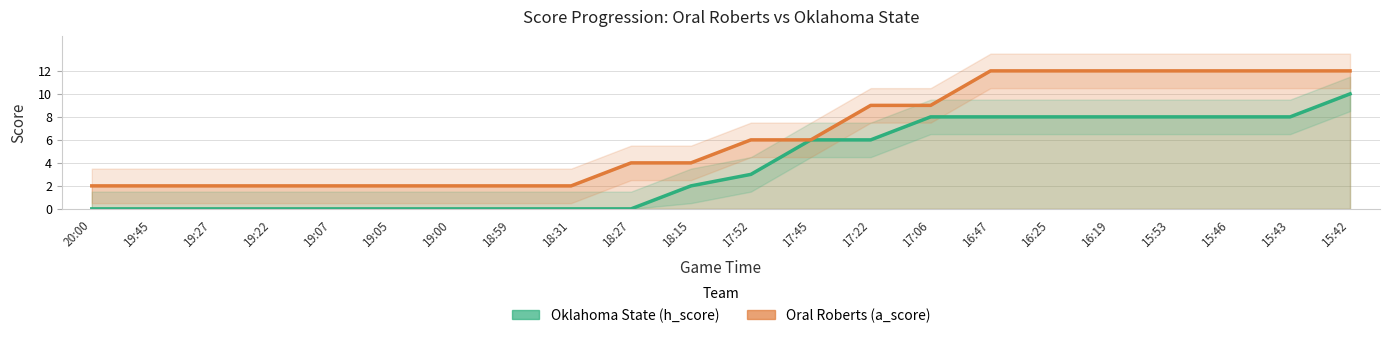

What is the label of the 3rd point from the right?

15:46